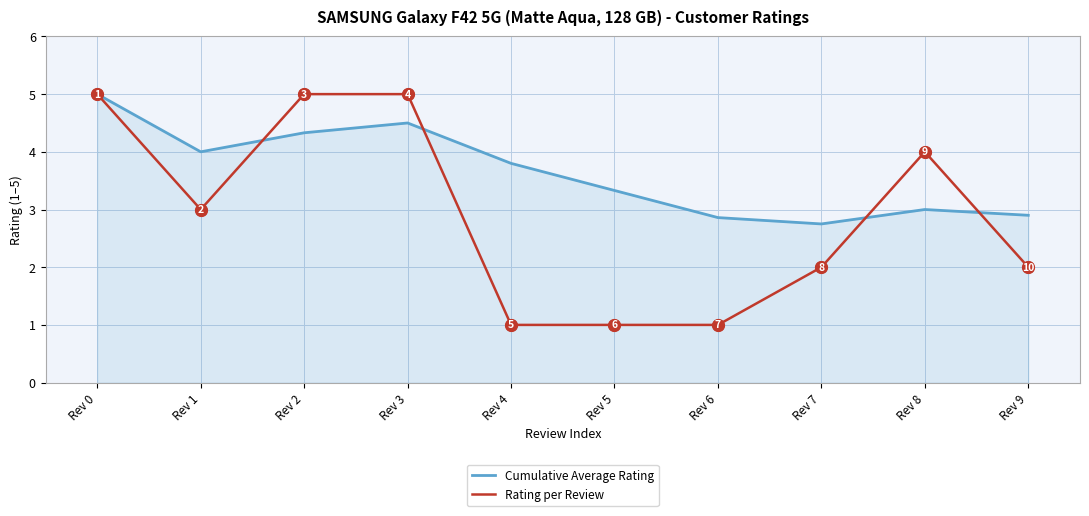

List the series in order of their overall mean, lowest first.

Rating per Review, Cumulative Average Rating